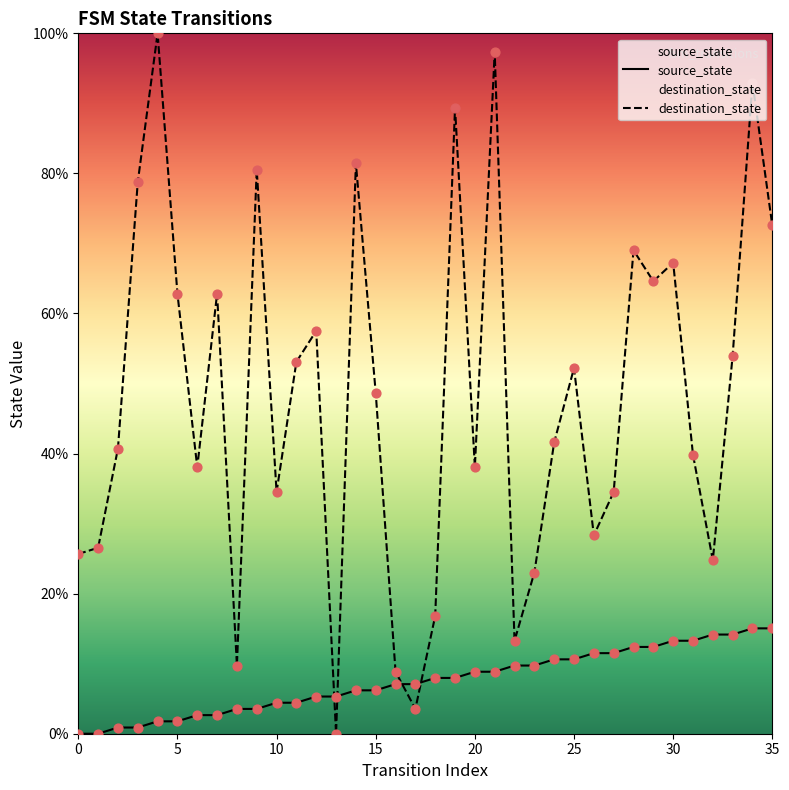

Which series has the widest spread of Y values?

destination_state